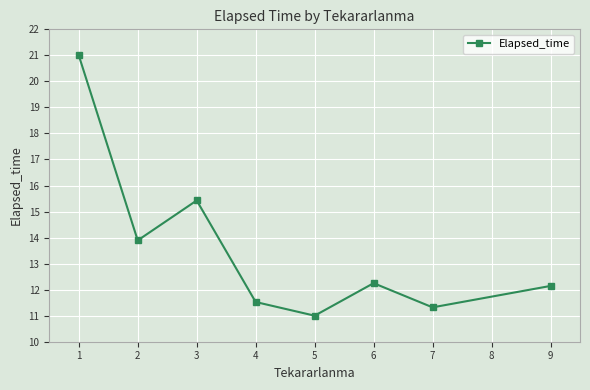

Which label corresponds to the smallest value in the chart?

5